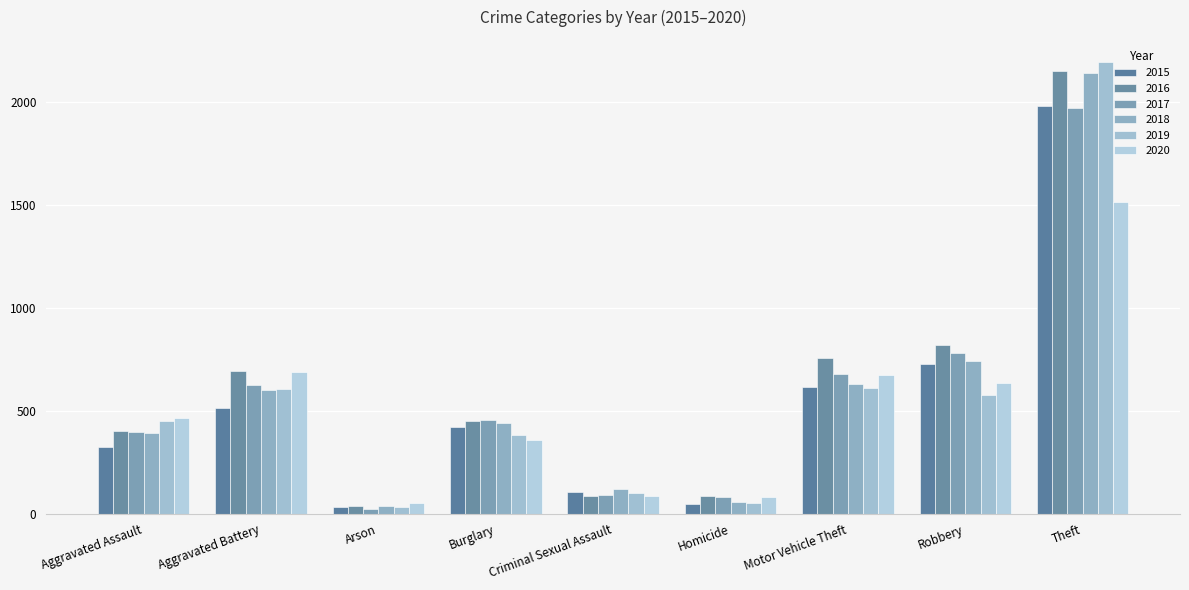

Where is 2016 nearest to the value 1094?

Robbery